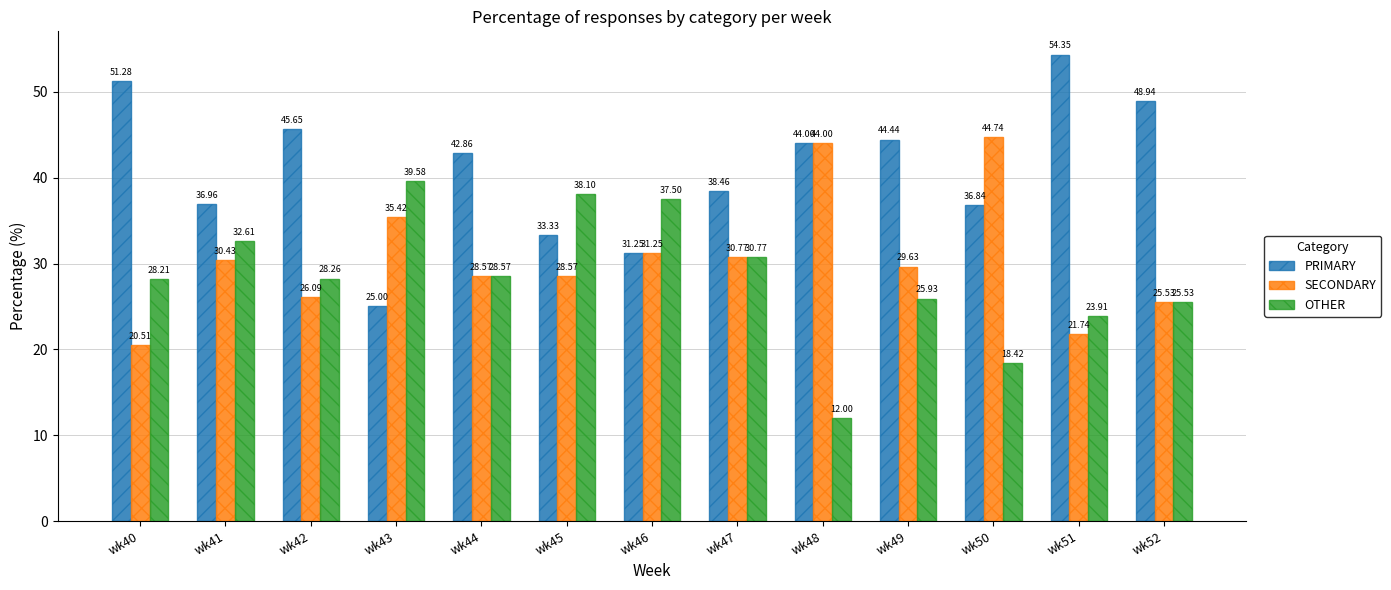

What are all the series names shown in the legend?

PRIMARY, SECONDARY, OTHER